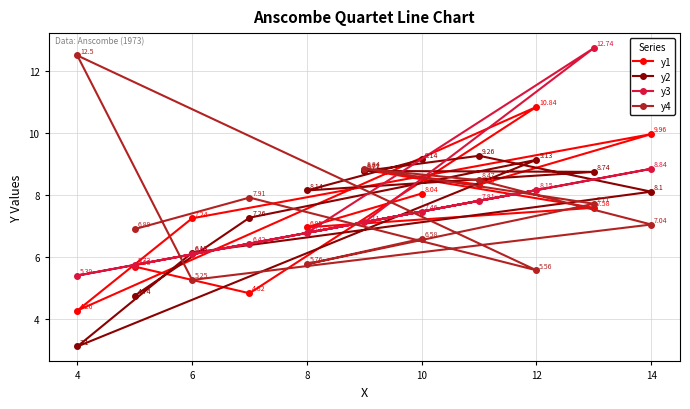

Is the value of y3 at 10 greater than the value of y2 at 12?

No